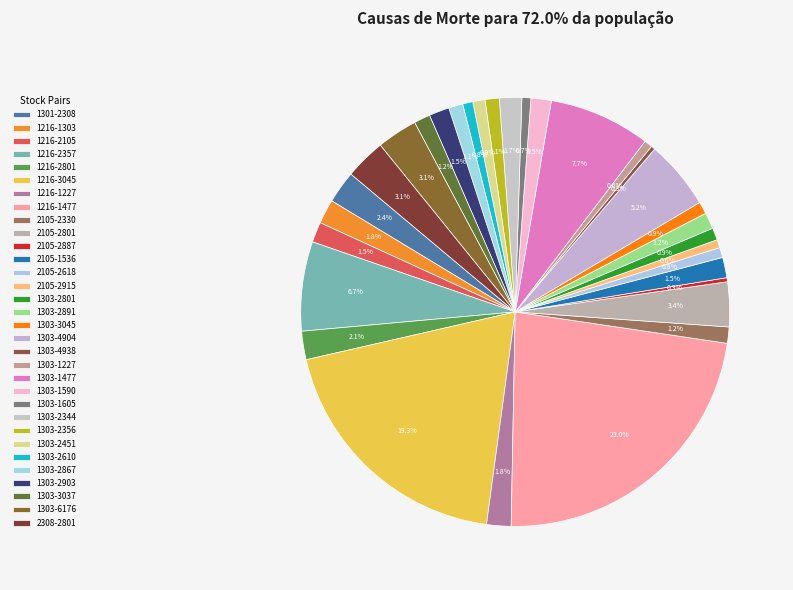

How many segments does this pie chart have?

32